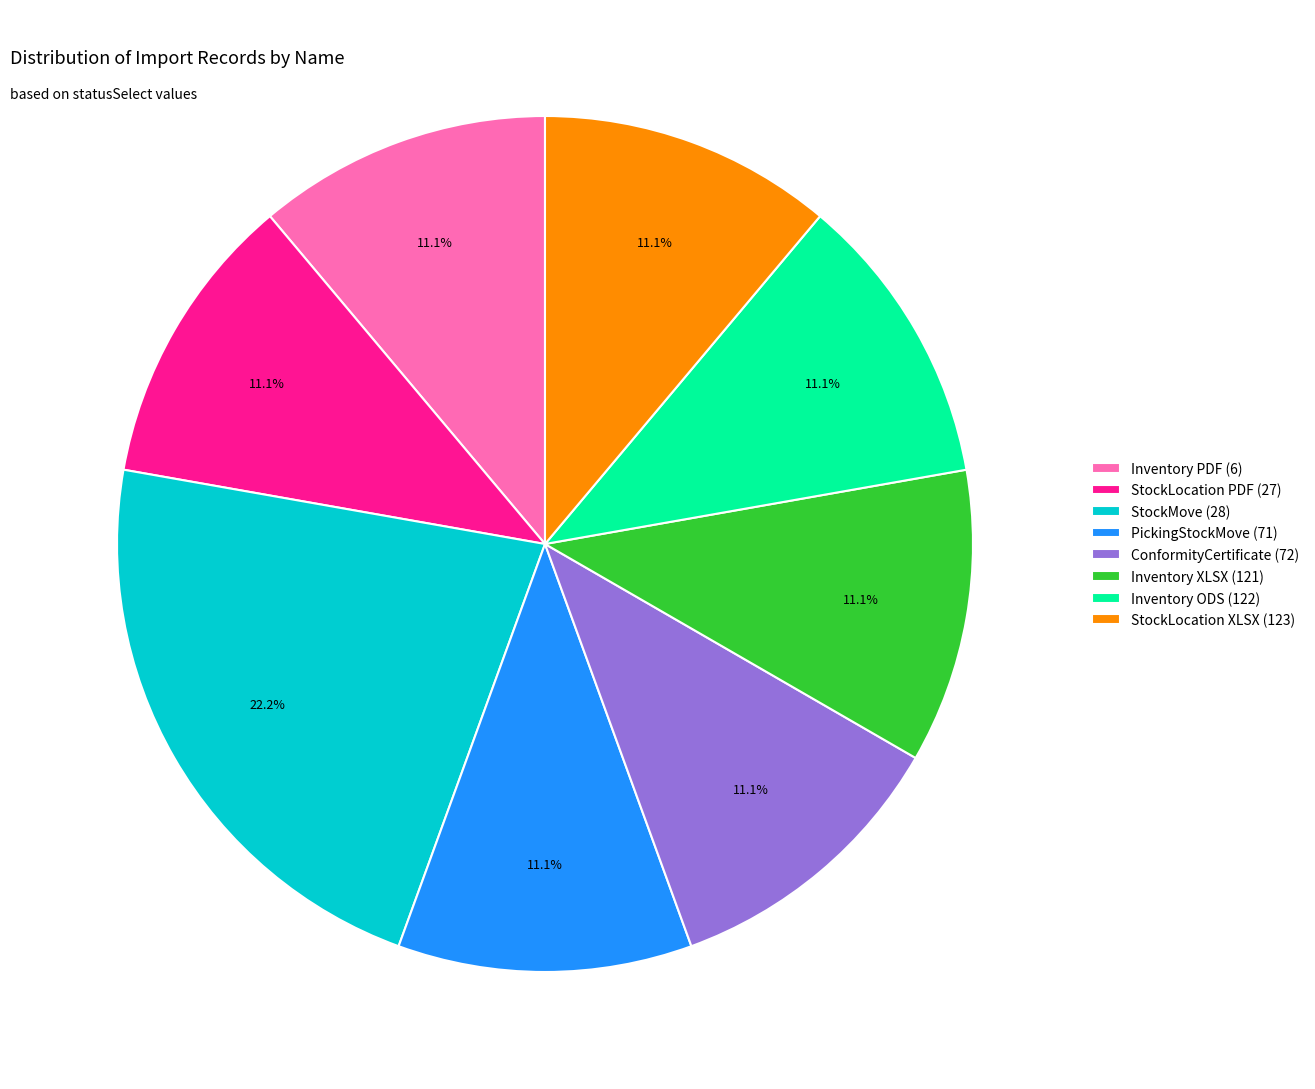

What is the total percentage of StockMove (28) and Inventory PDF (6)?

33.3%